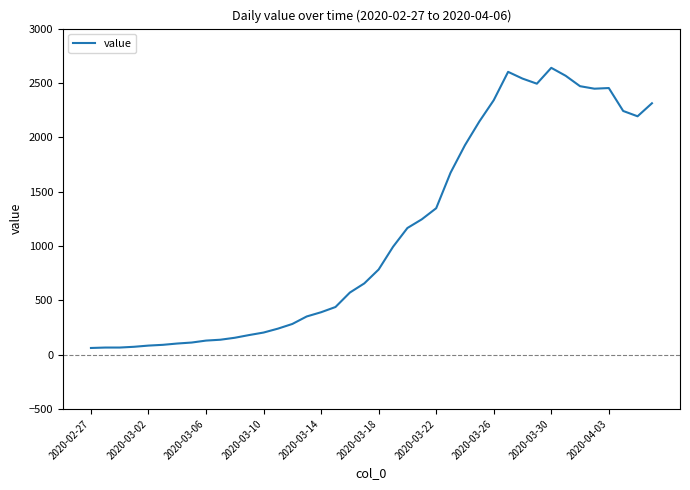

What is the maximum value shown in the chart?

2639